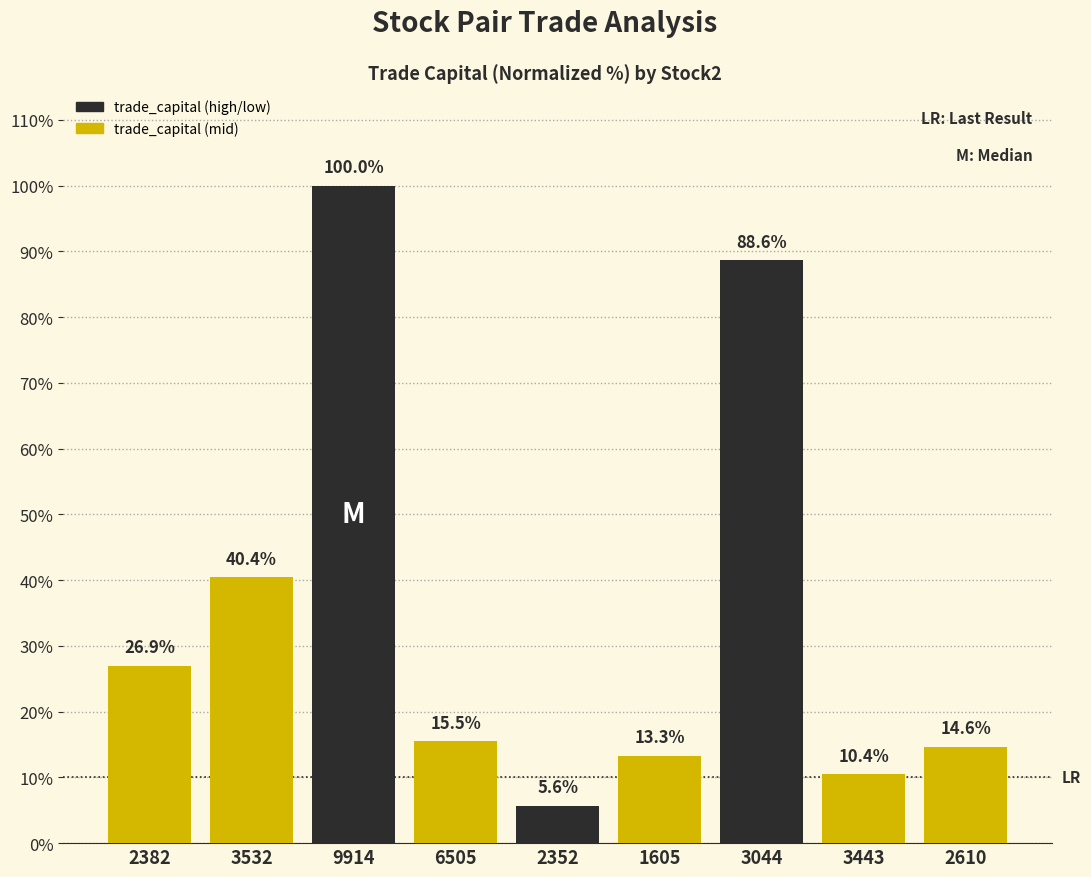

At which category does the chart reach its minimum across all series?

2352